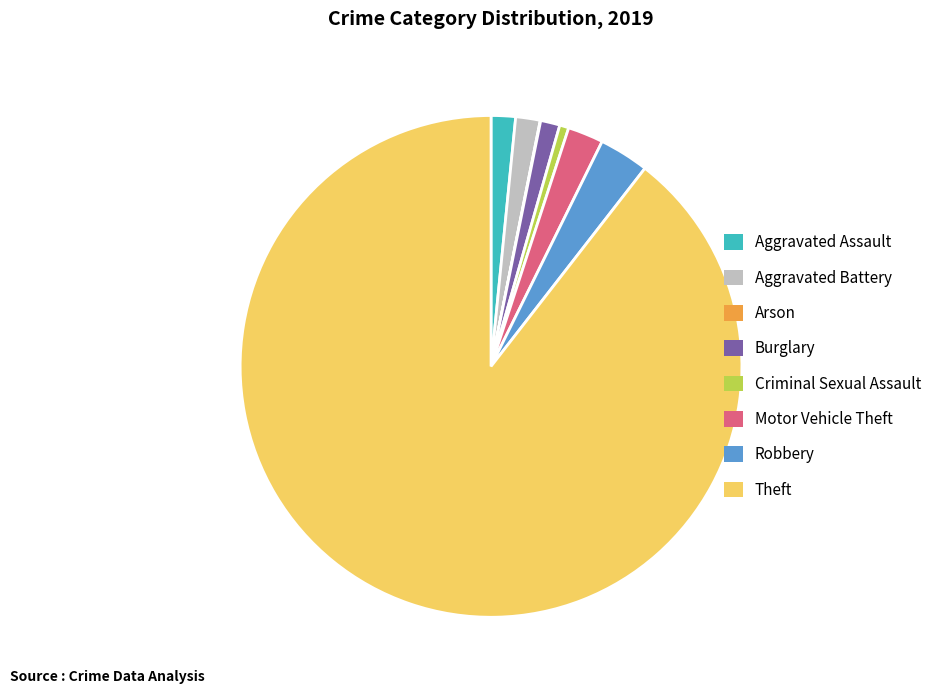

Does Criminal Sexual Assault represent more than half of the total?

No